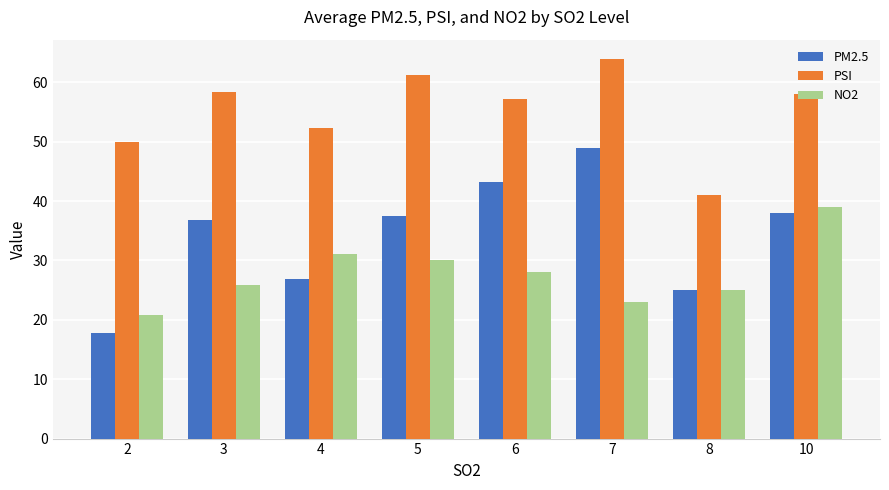

What is the total value across all series at 6?

128.5